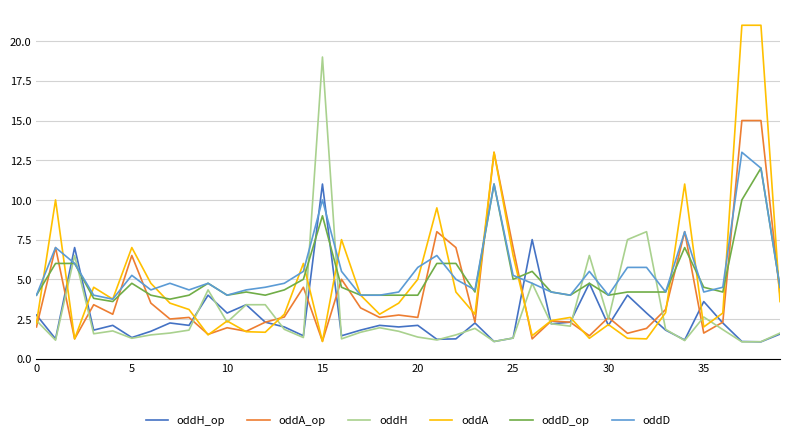

Which series has the widest spread of values?

oddA